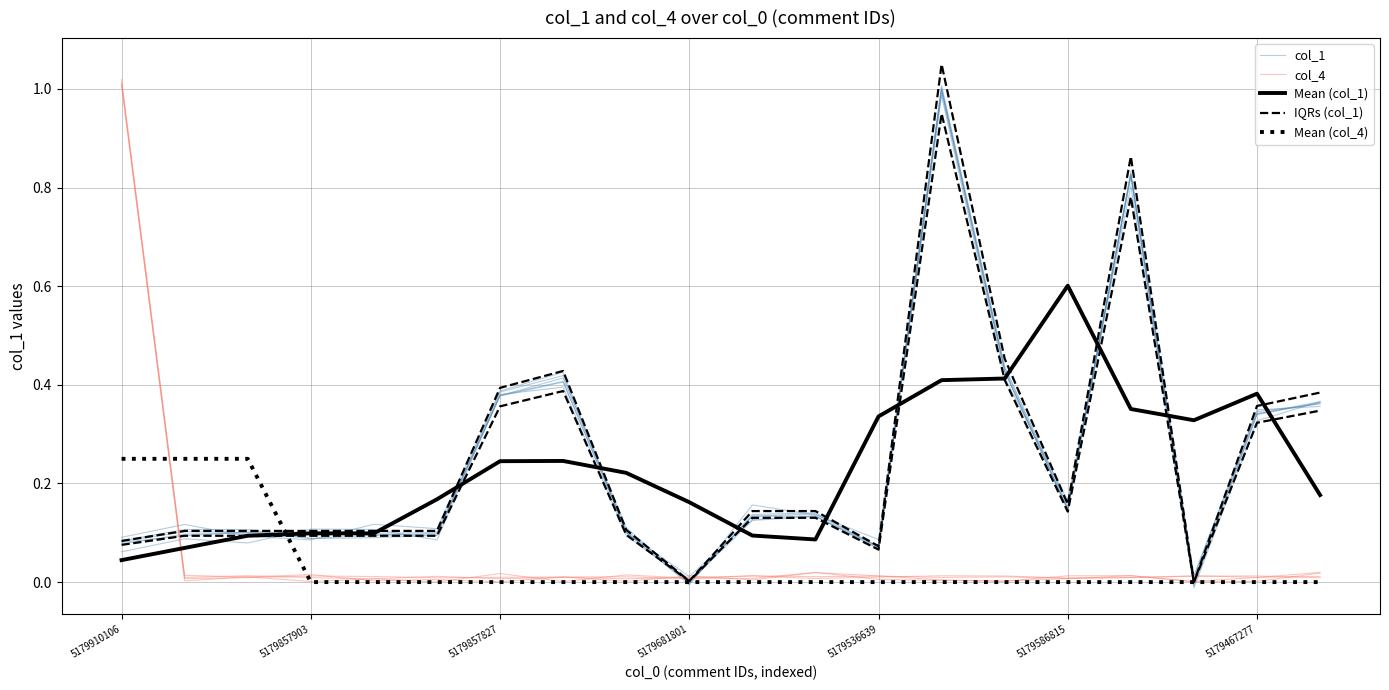

Rank the series by their maximum value, from highest to lowest.

IQRs (col_1), col_4, col_1, Mean (col_1), Mean (col_4)